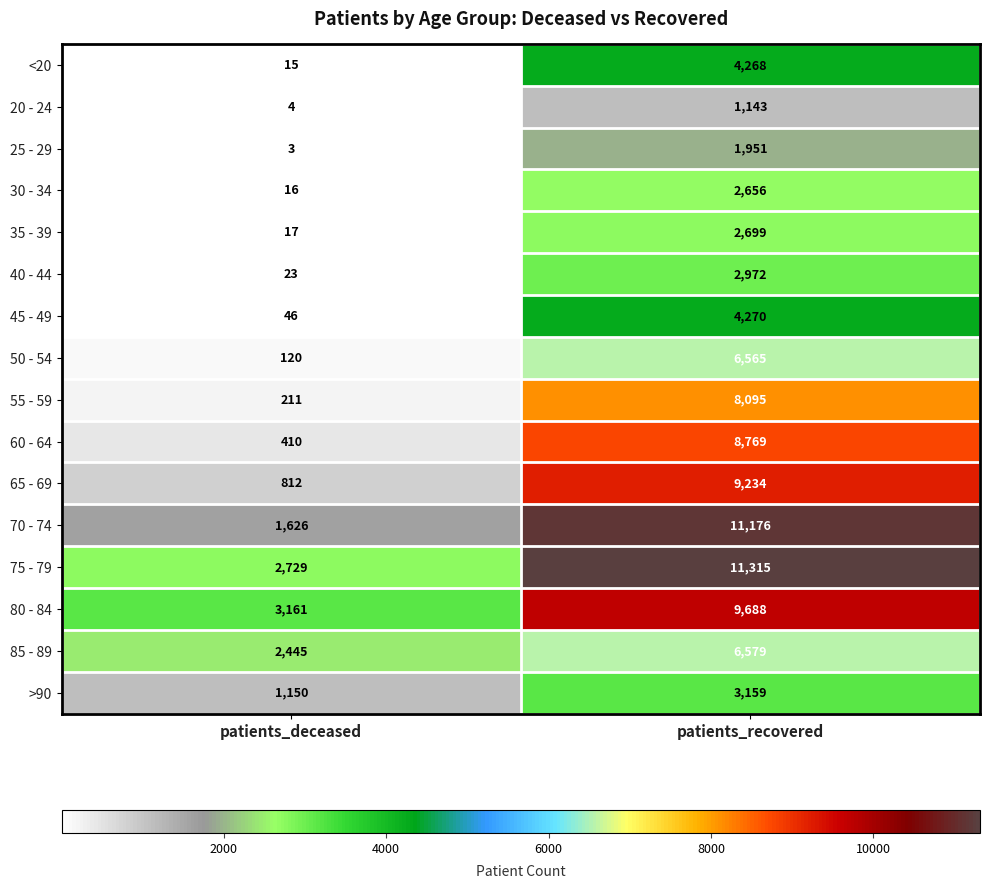

Which series has the largest total across all categories?

75 - 79